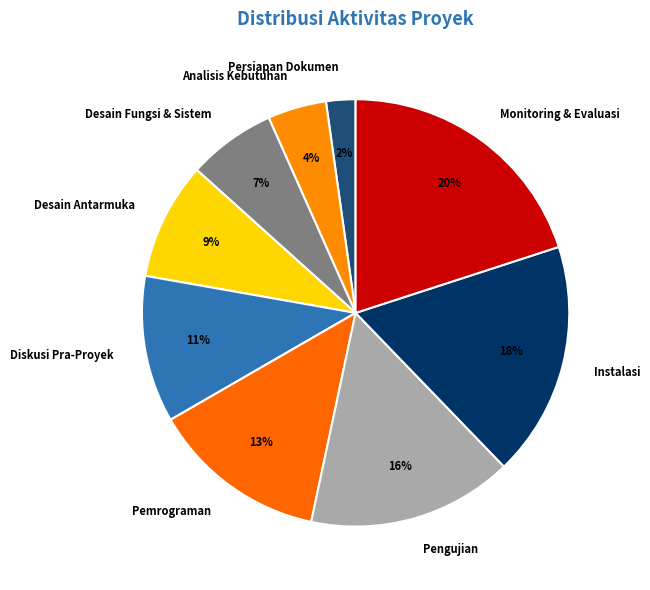

Between Pengujian and Pemrograman, which is larger?

Pengujian